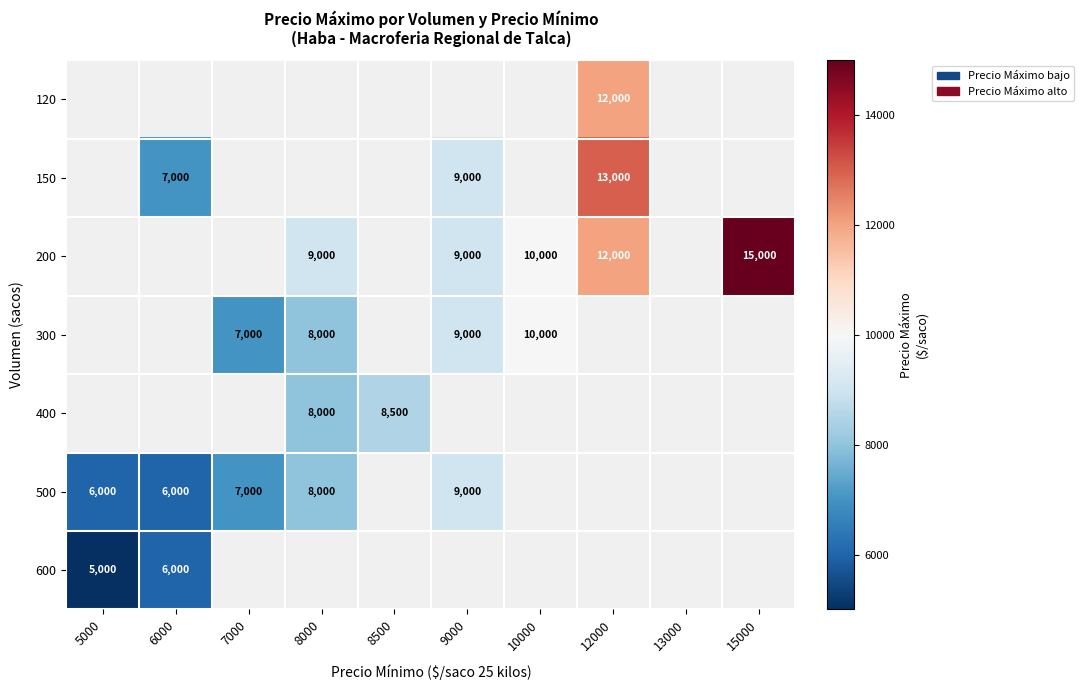

The value of 150 at 9000 is 14787. True or false?

False